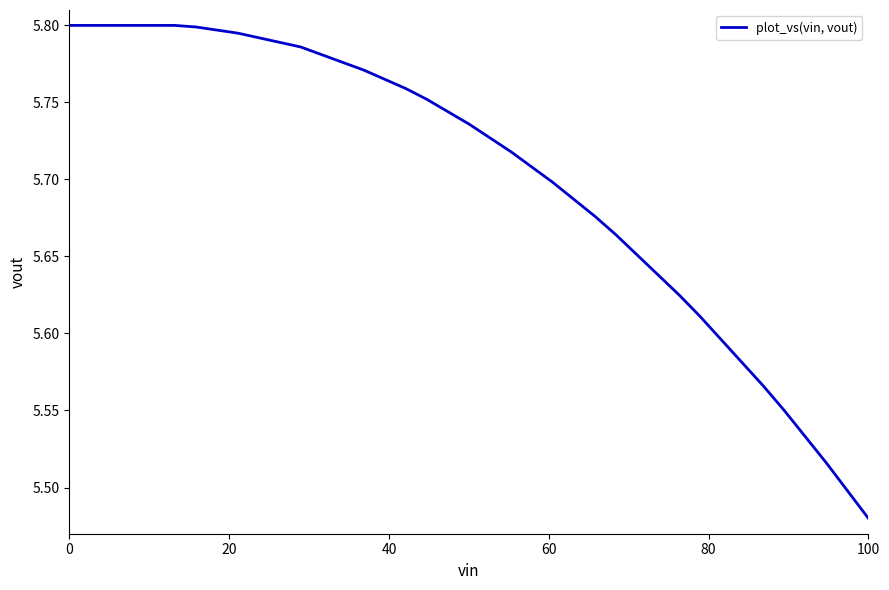

At which category does the chart reach its minimum across all series?

100